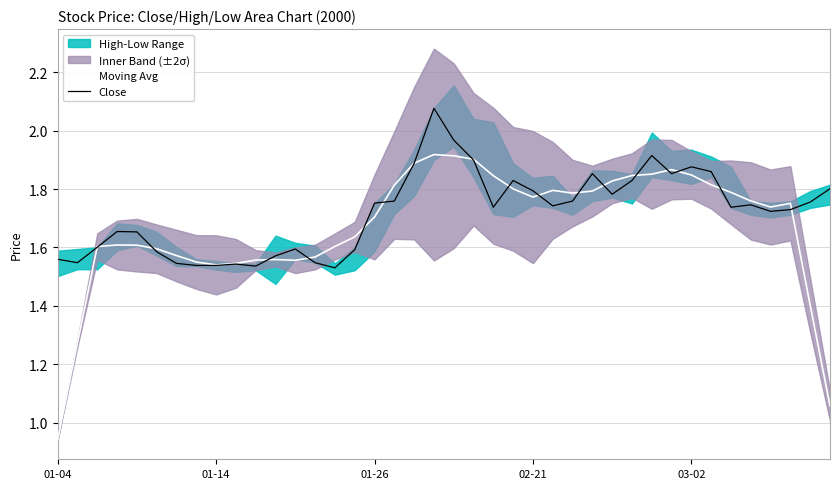

List the series in order of their overall mean, lowest first.

Moving Avg, Close